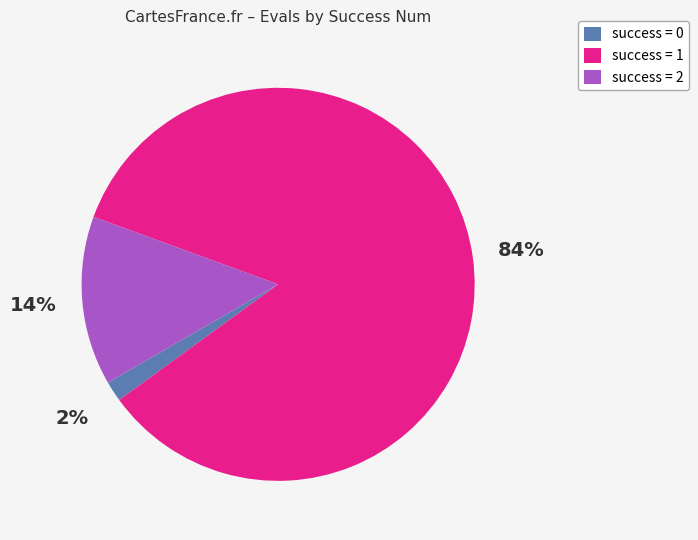

Does any single category account for the majority?

Yes